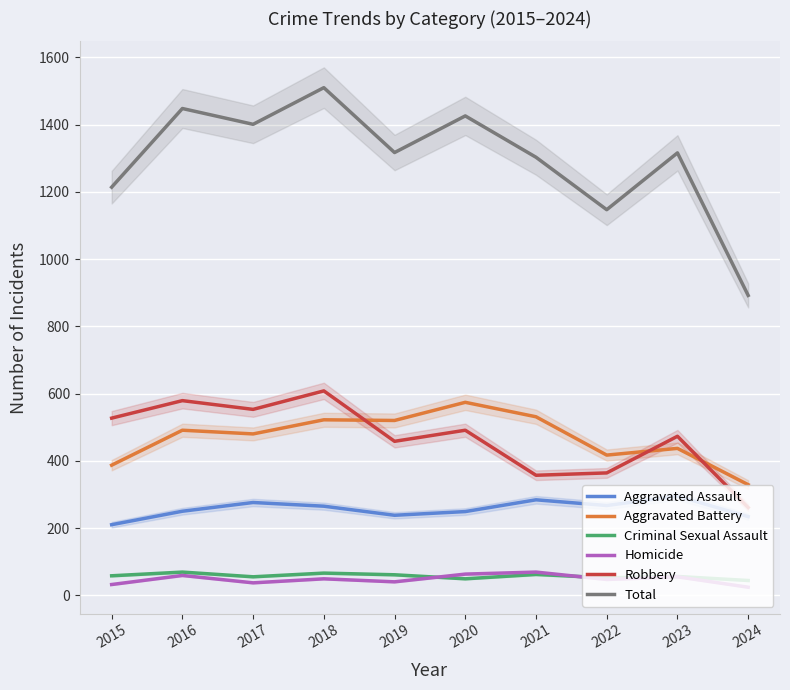

What is the value of the Aggravated Assault point at the 7th from the left?

284